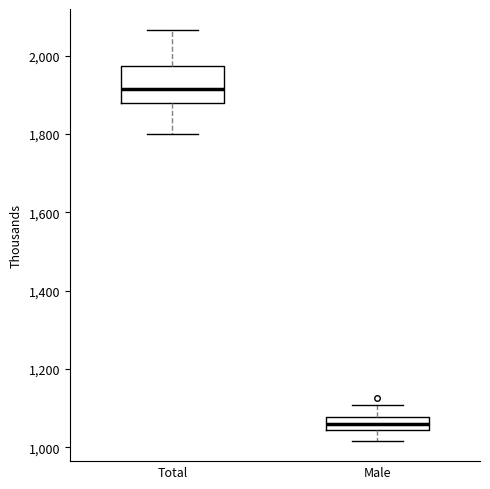

Comparing the boxes themselves (not the whiskers), which one is the tallest?

Total